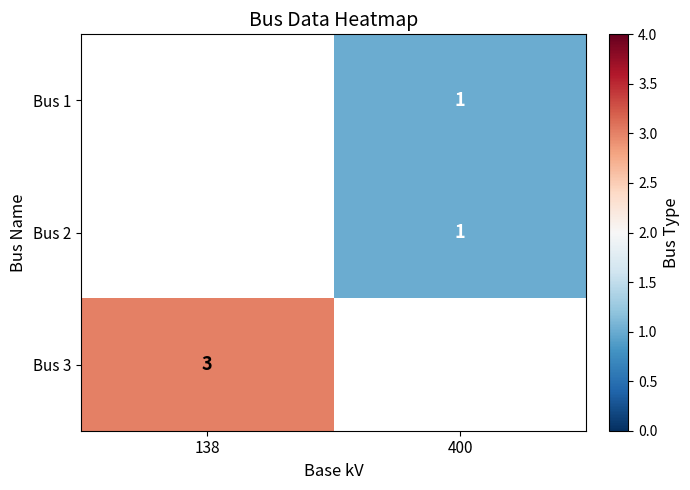

True or false: Bus 2 has a value of 2 at 400.

False